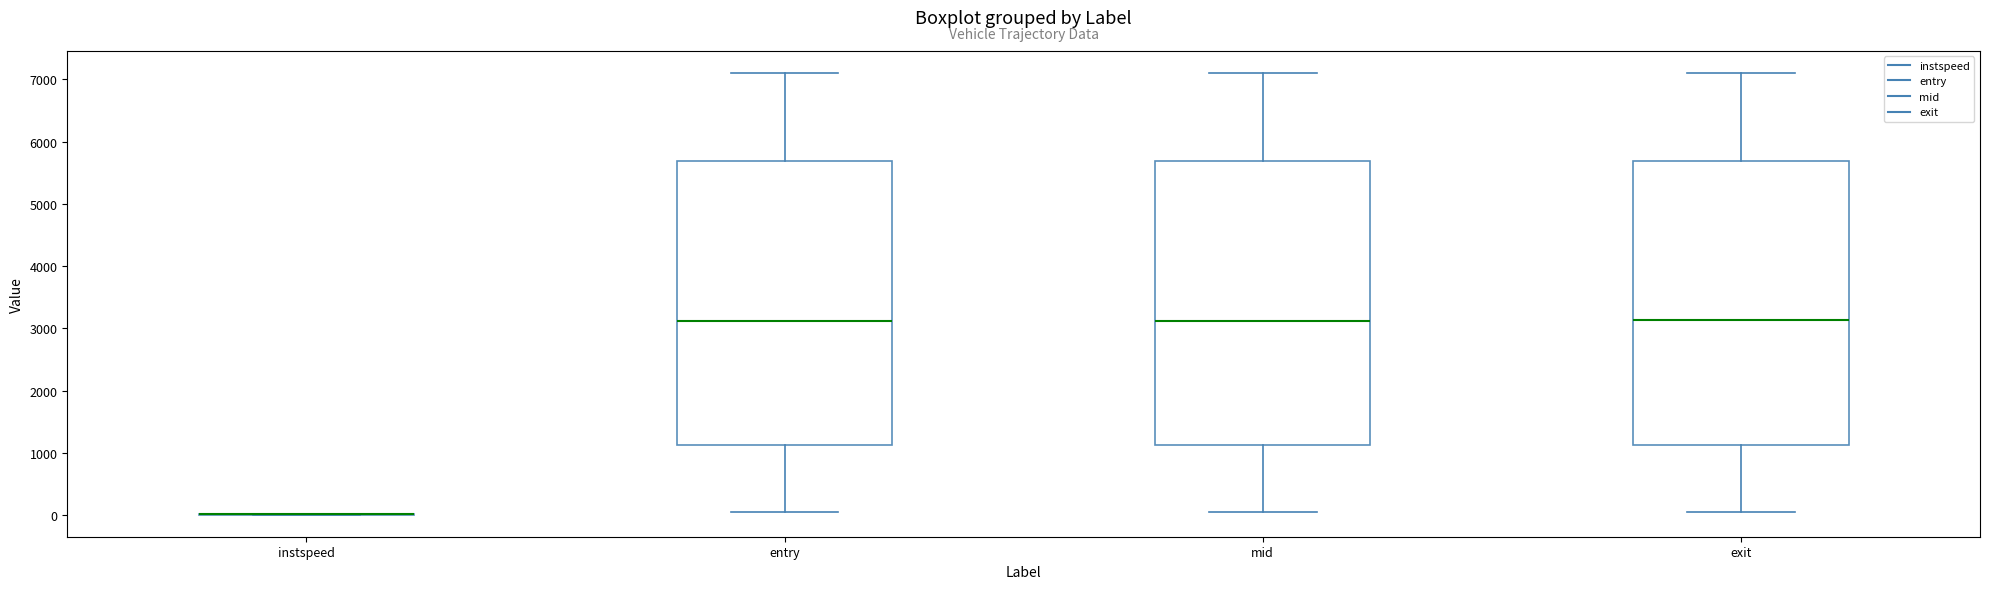

Reading left to right, read every box against the y-axis: the position of its median line, the range the box covers, and the ends of its whiskers. The values are not printed on the chart, so give them approximately, as read against the axis.

instspeed: box collapsed to a line at 0, whiskers 0 to 0
entry: median 3100, box 1100 to 5700, whiskers 0 to 7100
mid: median 3100, box 1100 to 5700, whiskers 100 to 7100
exit: median 3100, box 1100 to 5700, whiskers 100 to 7100